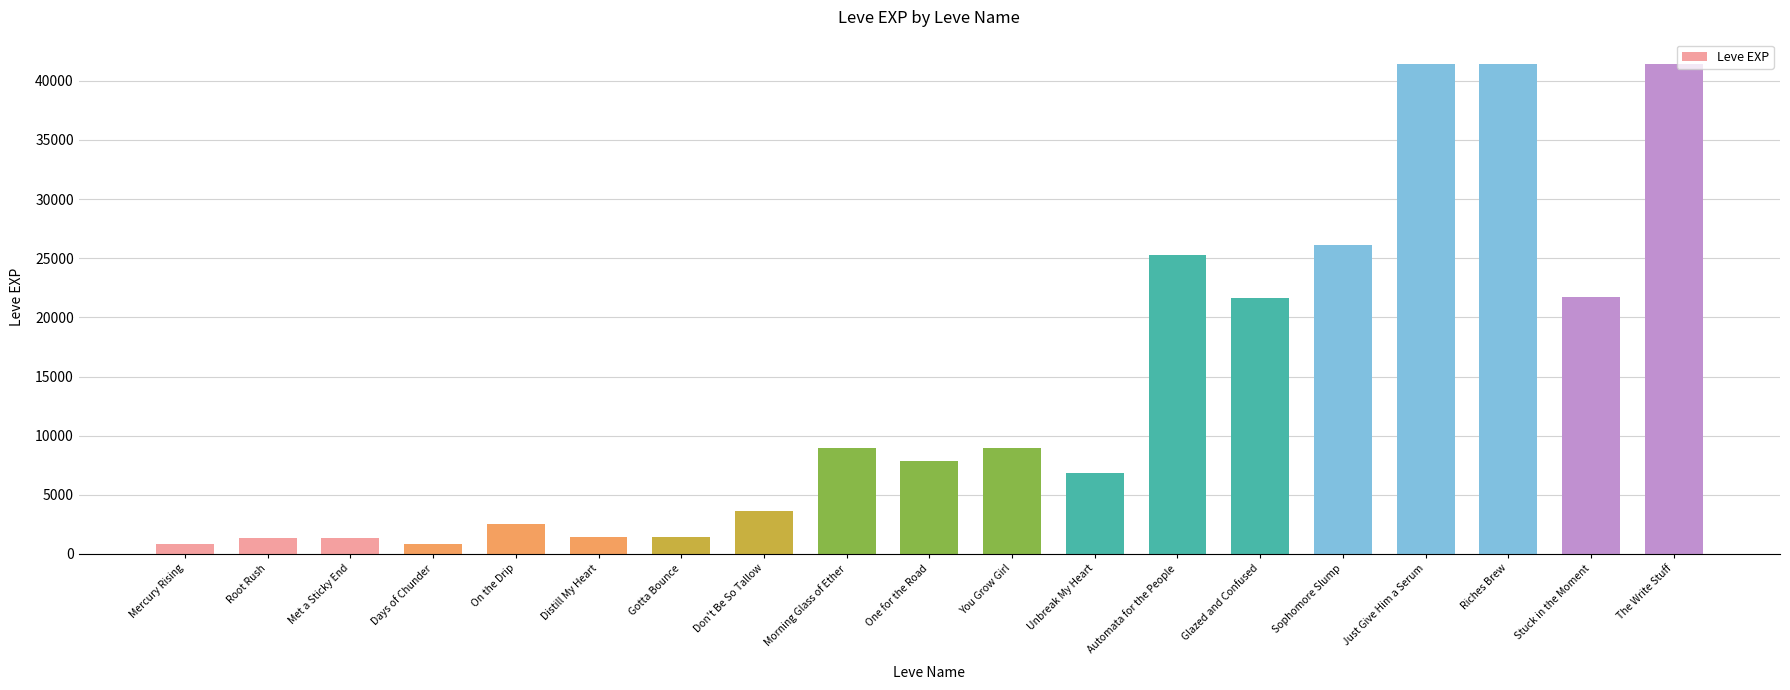

The value at Just Give Him a Serum is 13824. True or false?

False